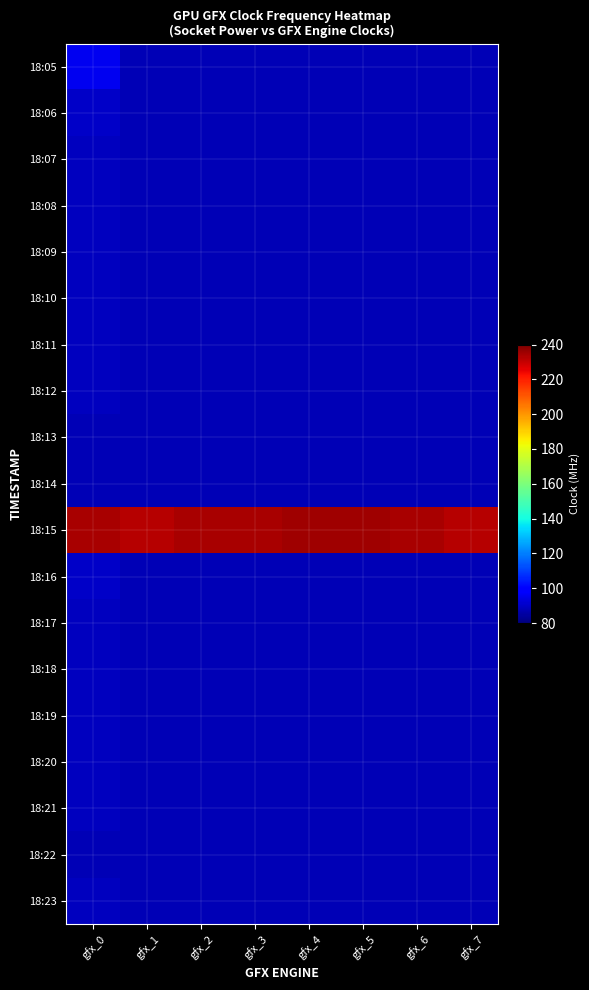

Reading left to right, what are all the values shown in this chart?

18:05: gfx_0=96	gfx_1=88	gfx_2=88	gfx_3=88	gfx_4=88	gfx_5=88	gfx_6=88	gfx_7=88
18:06: gfx_0=90	gfx_1=88	gfx_2=88	gfx_3=88	gfx_4=88	gfx_5=88	gfx_6=88	gfx_7=88
18:07: gfx_0=89	gfx_1=88	gfx_2=88	gfx_3=88	gfx_4=88	gfx_5=88	gfx_6=88	gfx_7=88
18:08: gfx_0=89	gfx_1=88	gfx_2=88	gfx_3=88	gfx_4=88	gfx_5=88	gfx_6=88	gfx_7=88
18:09: gfx_0=89	gfx_1=88	gfx_2=88	gfx_3=88	gfx_4=88	gfx_5=88	gfx_6=88	gfx_7=88
18:10: gfx_0=89	gfx_1=88	gfx_2=88	gfx_3=88	gfx_4=88	gfx_5=88	gfx_6=88	gfx_7=88
18:11: gfx_0=89	gfx_1=88	gfx_2=88	gfx_3=88	gfx_4=88	gfx_5=88	gfx_6=88	gfx_7=88
18:12: gfx_0=89	gfx_1=88	gfx_2=88	gfx_3=88	gfx_4=88	gfx_5=88	gfx_6=88	gfx_7=88
18:13: gfx_0=88	gfx_1=88	gfx_2=88	gfx_3=88	gfx_4=88	gfx_5=88	gfx_6=88	gfx_7=88
18:14: gfx_0=88	gfx_1=88	gfx_2=88	gfx_3=88	gfx_4=88	gfx_5=88	gfx_6=88	gfx_7=88
18:15: gfx_0=234	gfx_1=232	gfx_2=234	gfx_3=234	gfx_4=235	gfx_5=235	gfx_6=234	gfx_7=232
18:16: gfx_0=90	gfx_1=88	gfx_2=88	gfx_3=88	gfx_4=88	gfx_5=88	gfx_6=88	gfx_7=88
18:17: gfx_0=89	gfx_1=88	gfx_2=88	gfx_3=88	gfx_4=88	gfx_5=88	gfx_6=88	gfx_7=88
18:18: gfx_0=89	gfx_1=88	gfx_2=88	gfx_3=88	gfx_4=88	gfx_5=88	gfx_6=88	gfx_7=88
18:19: gfx_0=89	gfx_1=88	gfx_2=88	gfx_3=88	gfx_4=88	gfx_5=88	gfx_6=88	gfx_7=88
18:20: gfx_0=89	gfx_1=88	gfx_2=88	gfx_3=88	gfx_4=88	gfx_5=88	gfx_6=88	gfx_7=88
18:21: gfx_0=89	gfx_1=88	gfx_2=88	gfx_3=88	gfx_4=88	gfx_5=88	gfx_6=88	gfx_7=88
18:22: gfx_0=88	gfx_1=88	gfx_2=88	gfx_3=88	gfx_4=88	gfx_5=88	gfx_6=88	gfx_7=88
18:23: gfx_0=89	gfx_1=88	gfx_2=88	gfx_3=88	gfx_4=88	gfx_5=88	gfx_6=88	gfx_7=88